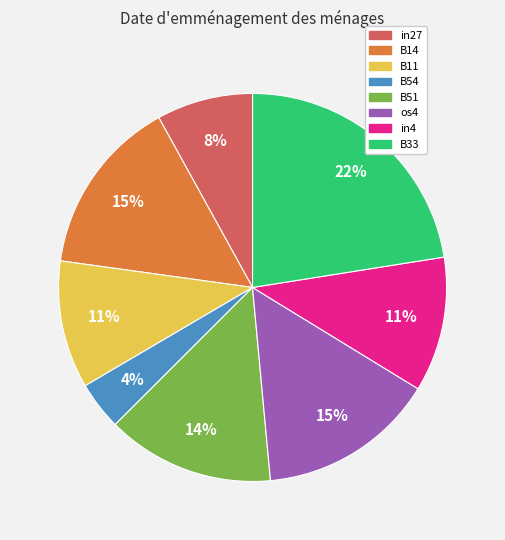

Which category has the biggest portion of the pie?

B33